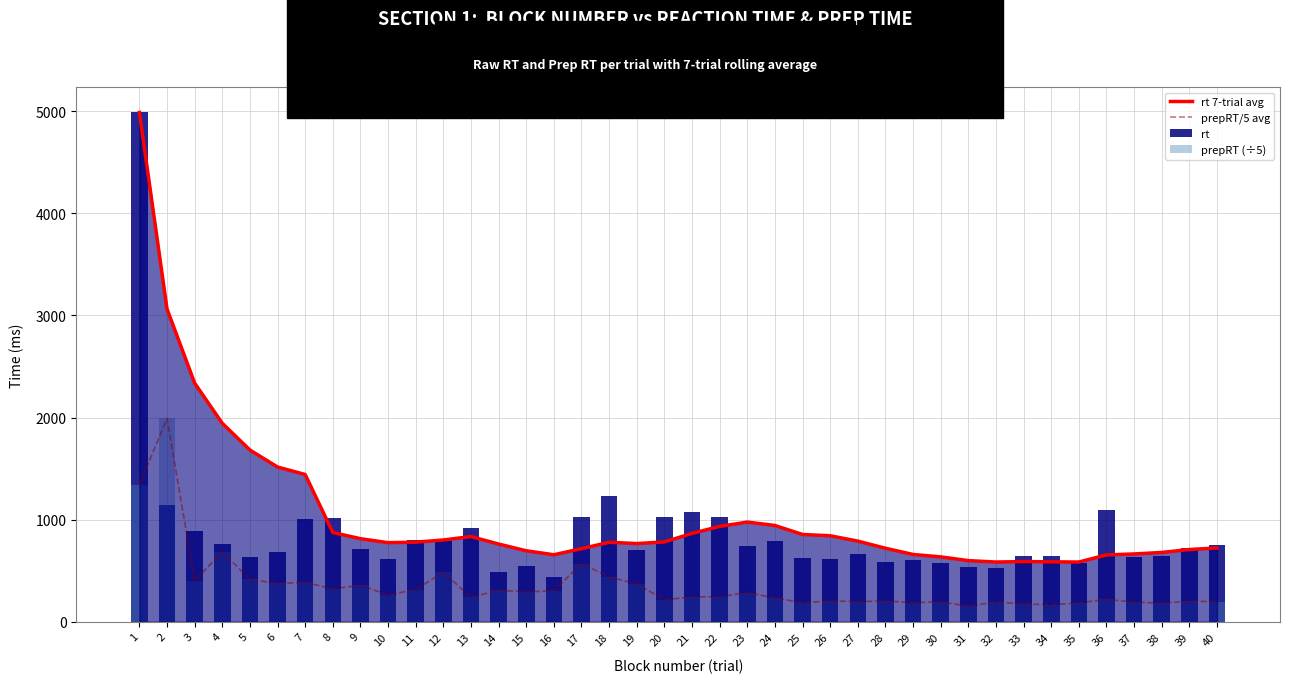

What is the difference between the second highest and minimum values in the prepRT/5 avg series?

1189.0